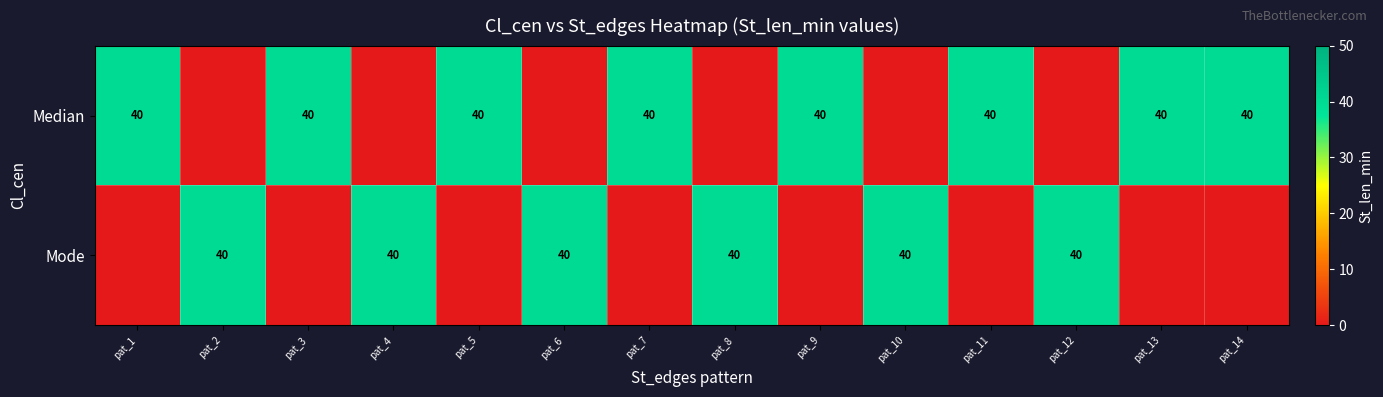

True or false: Mode has a value of 40 at pat_8.

True